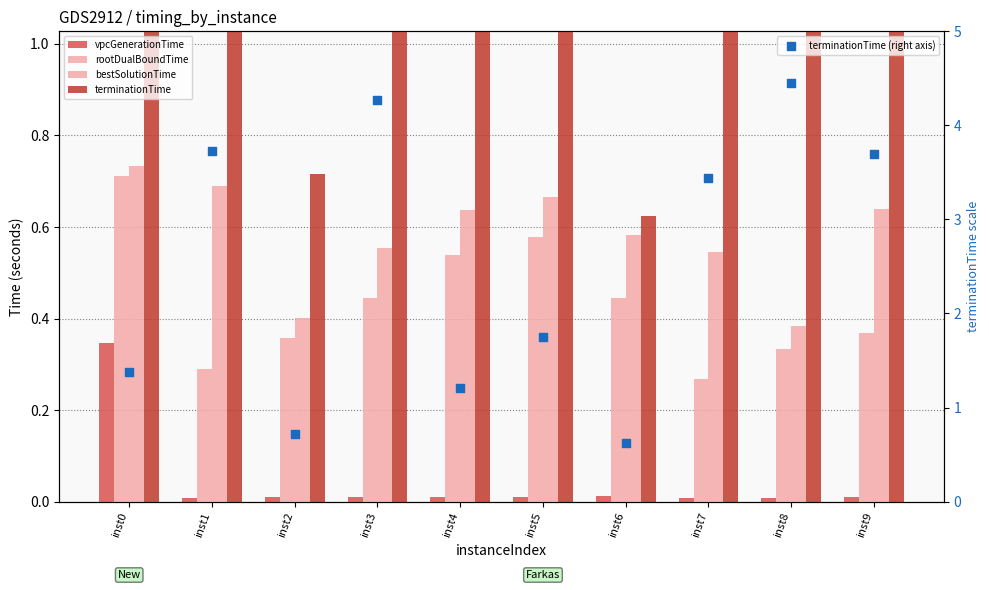

Is the value of vpcGenerationTime at inst0 greater than the value of terminationTime (right axis) at inst4?

No